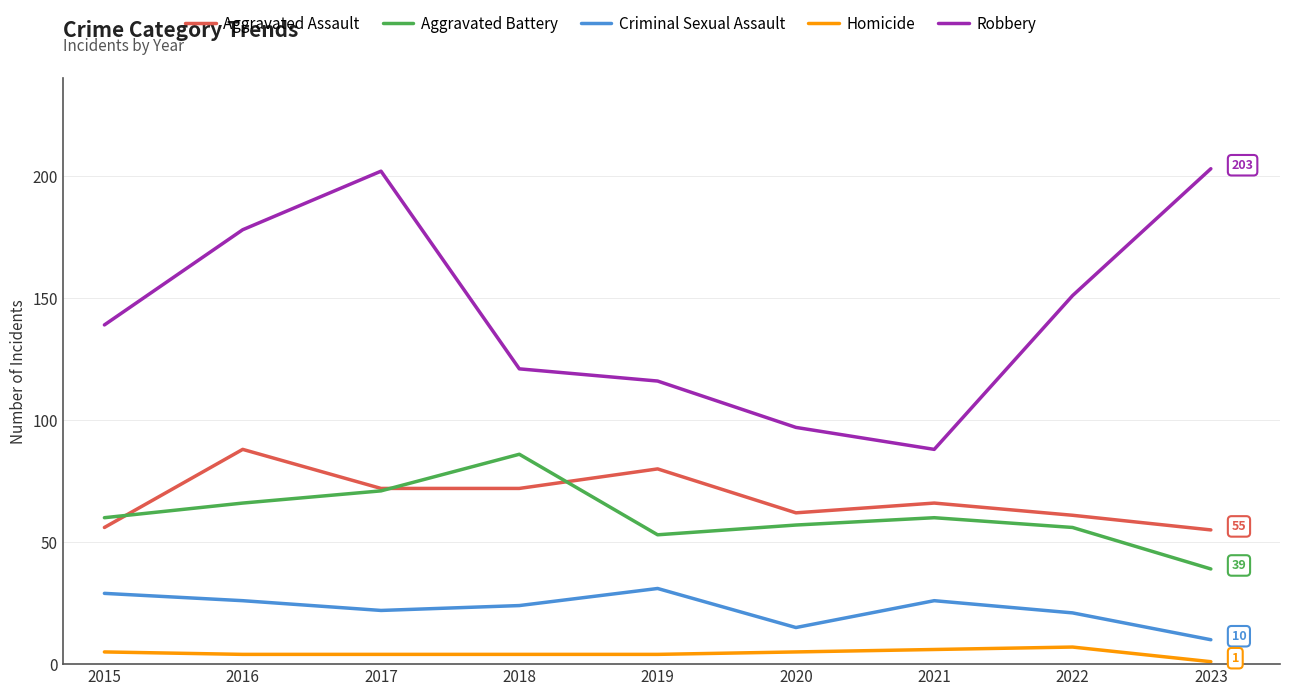

The Criminal Sexual Assault series shows 31 at 2019. True or false?

True